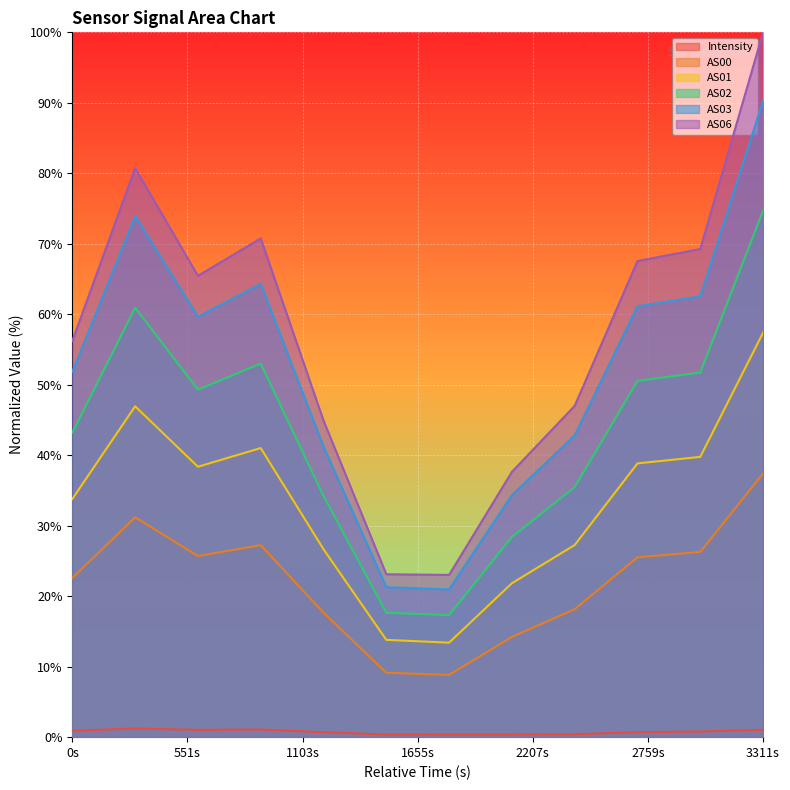

What is the maximum value for AS00?

37.4